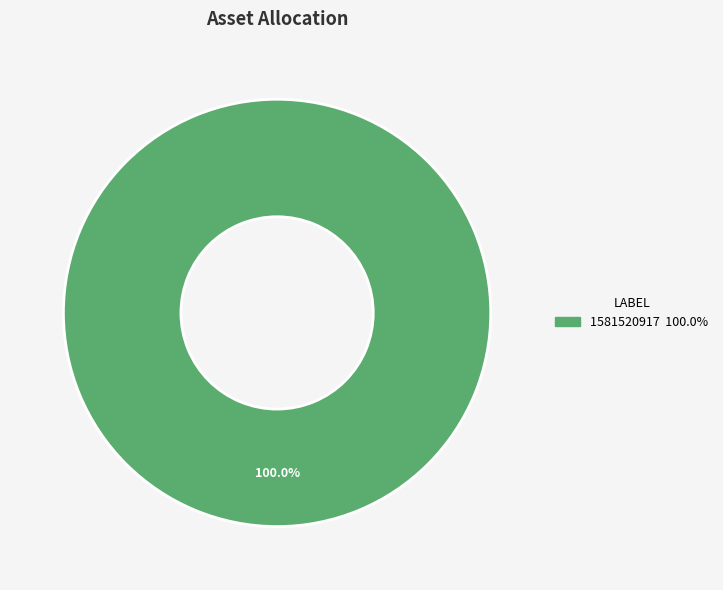

Does any single category account for the majority?

Yes